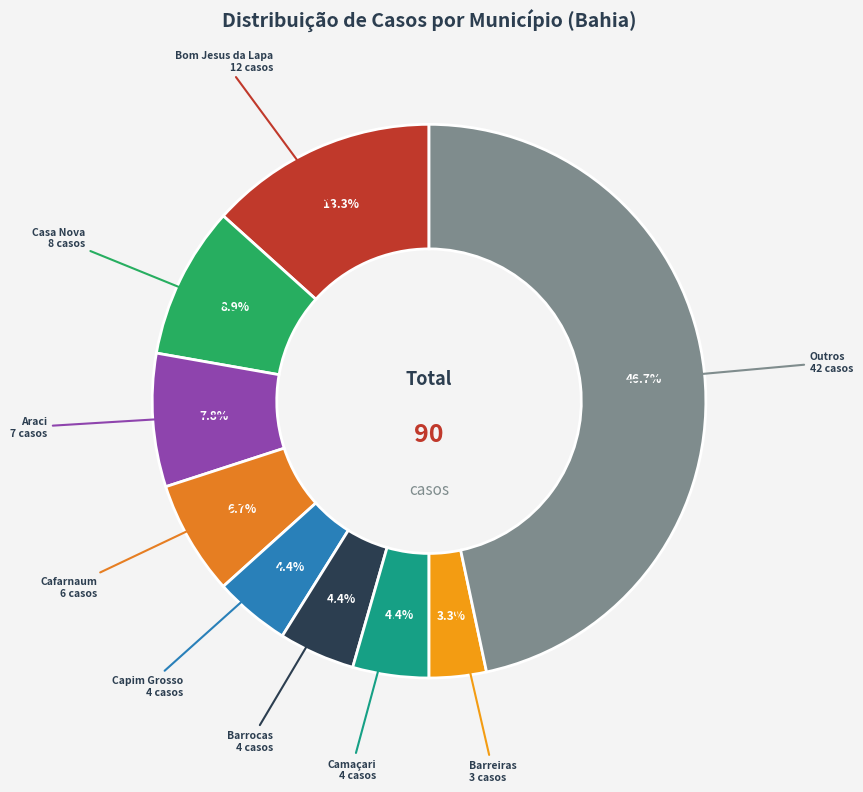

Which has a higher value, Outros or Casa Nova?

Outros